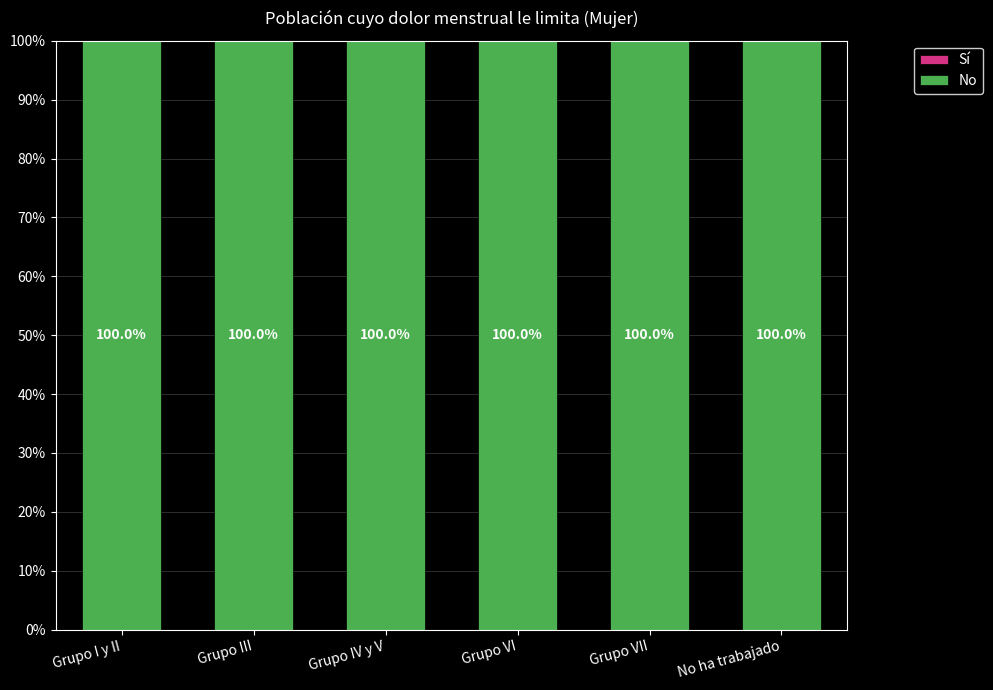

What is the label of the 4th bar from the right?

Grupo IV y V